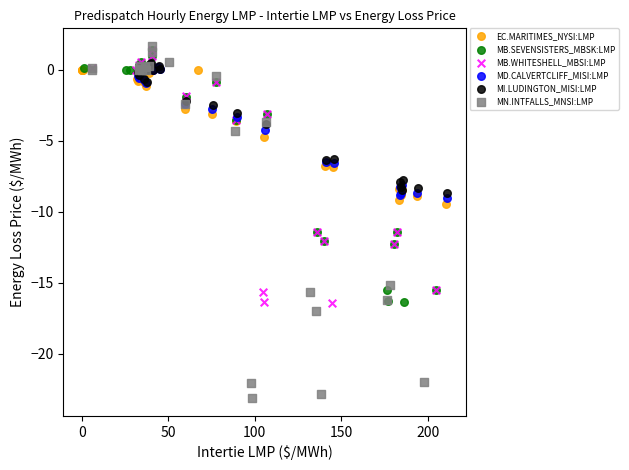

Which series has the widest spread of Y values?

MN.INTFALLS_MNSI:LMP